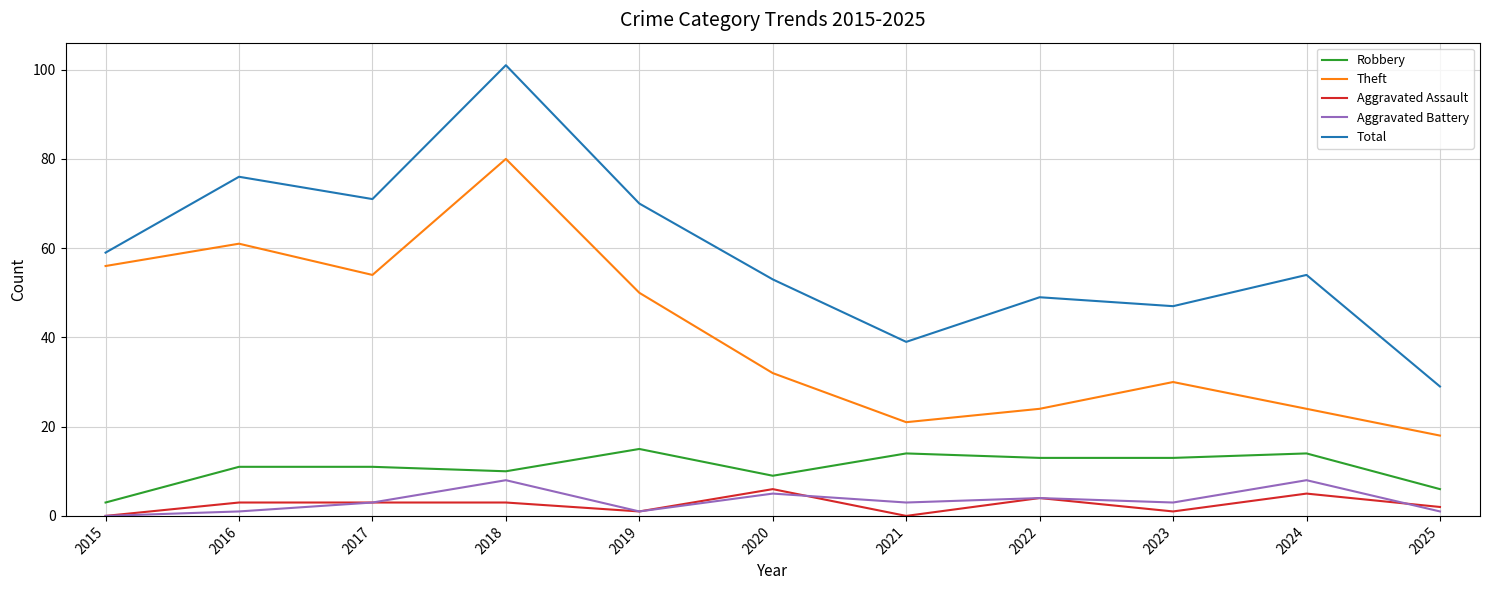

Which series has the largest range (max minus min)?

Total